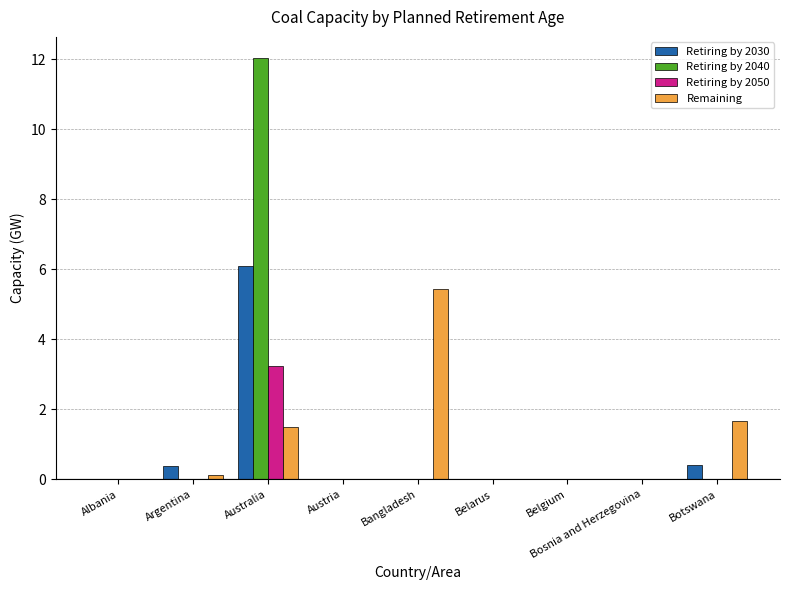

At which category is the sum across all series the highest?

Australia